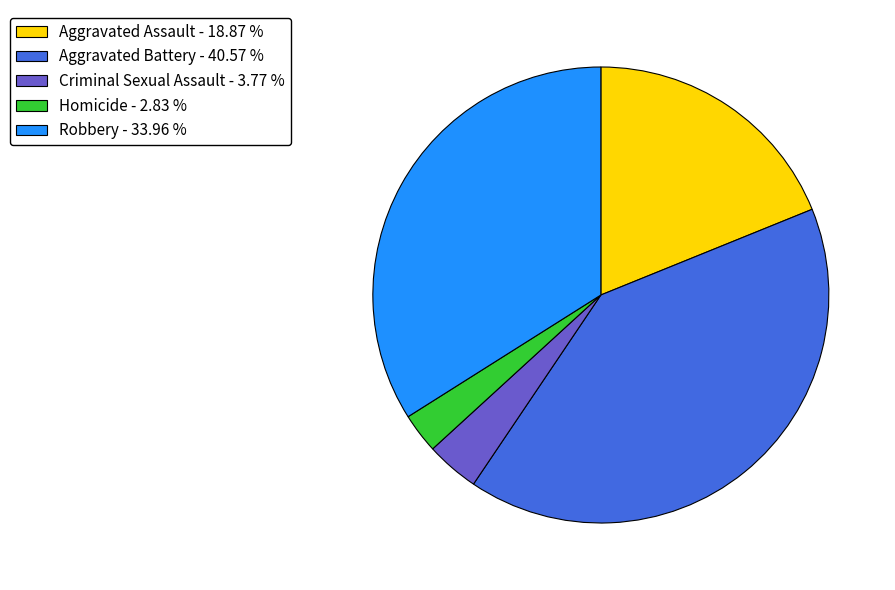

Do Homicide and Robbery together represent more than half of the pie?

No